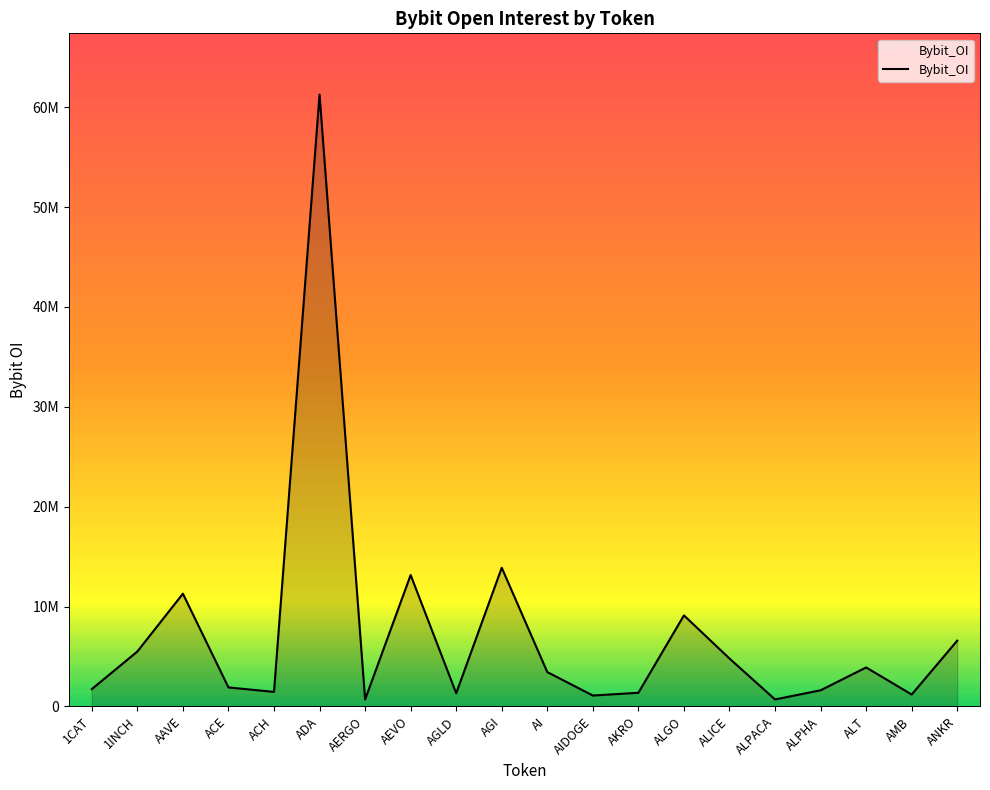

What is the average value?

7295752